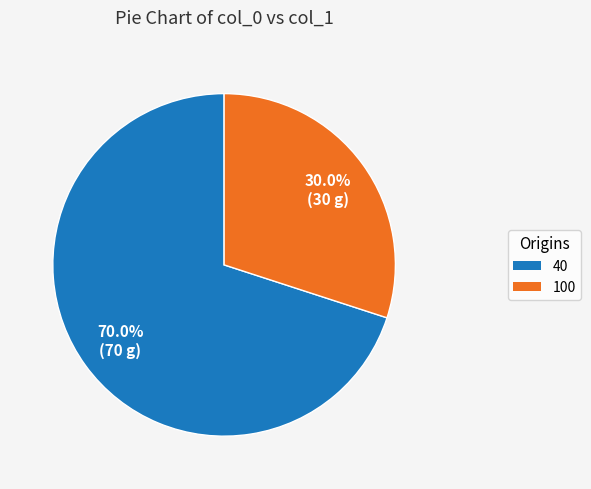

What percentage is the 40 slice, to the nearest percent?

70%